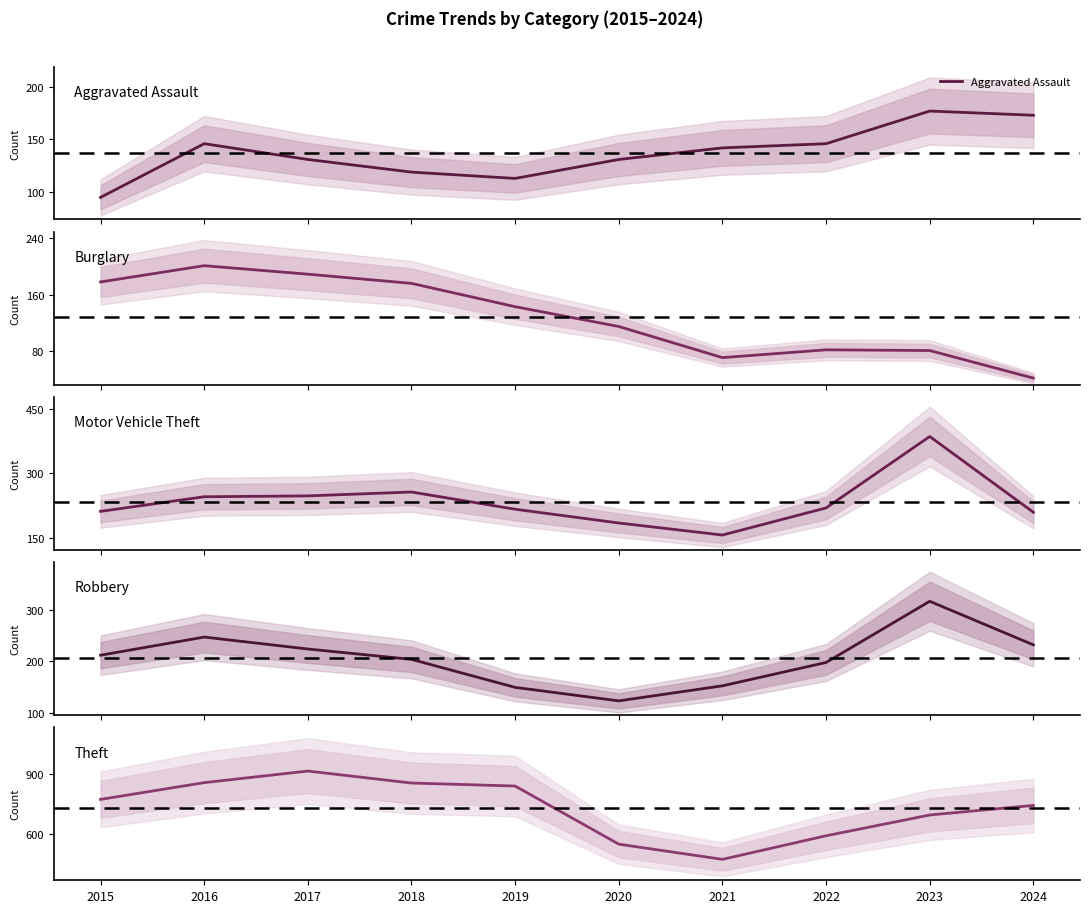

Which has a higher value, 2024 or 2015?

2024